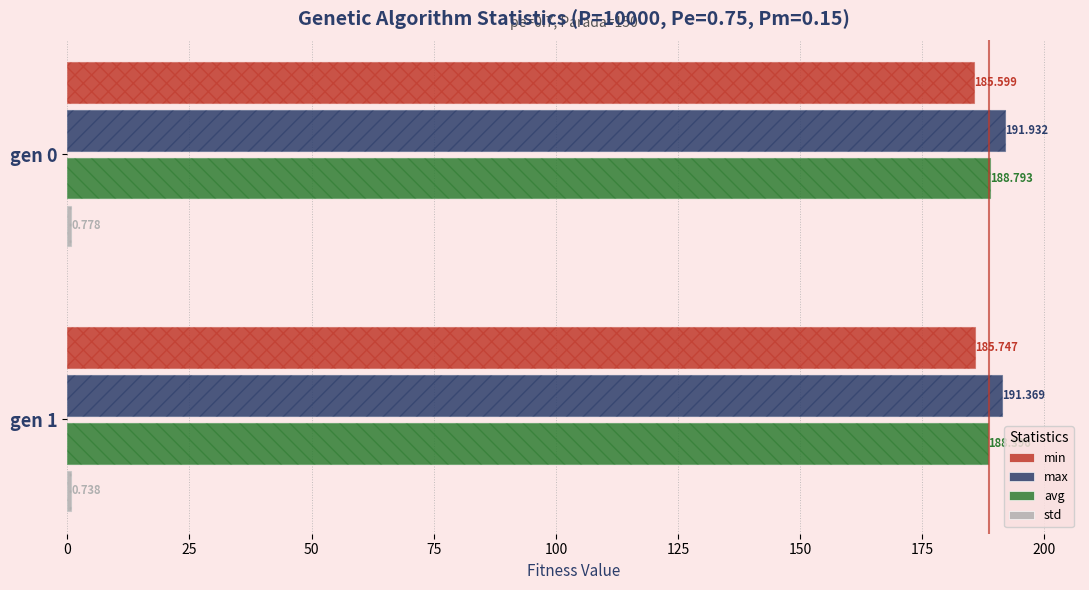

True or false: std has a value of 1.3 at gen 1.

False